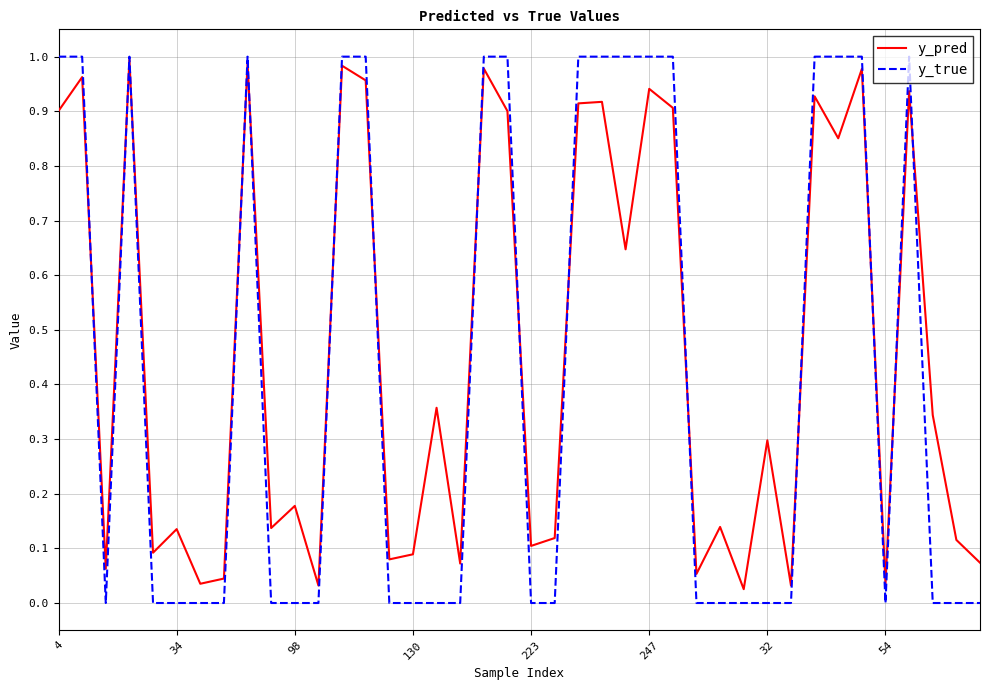

At how many categories does at least one series exceed 0?

40